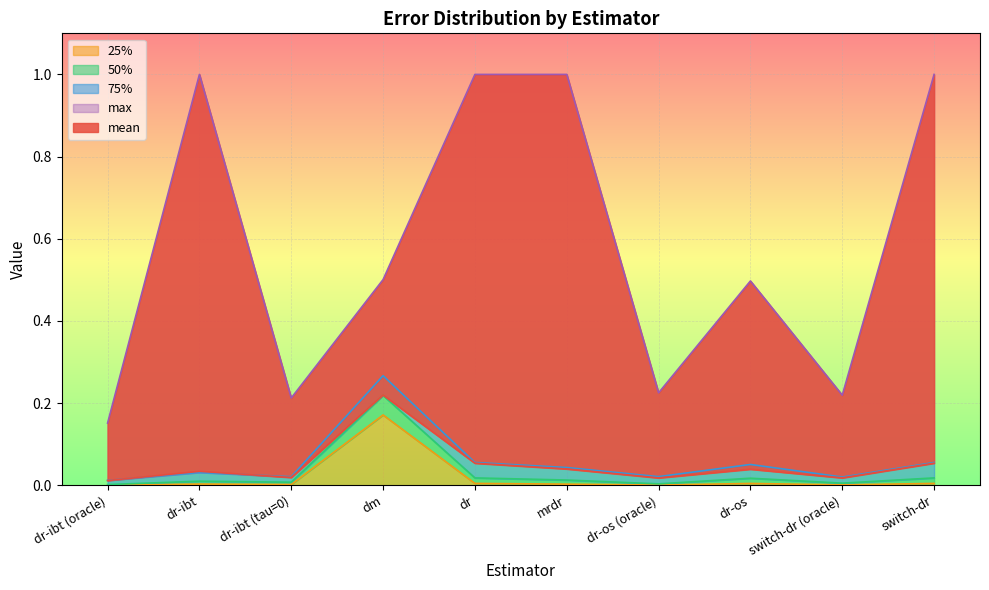

At which label does 25% reach its peak?

dm